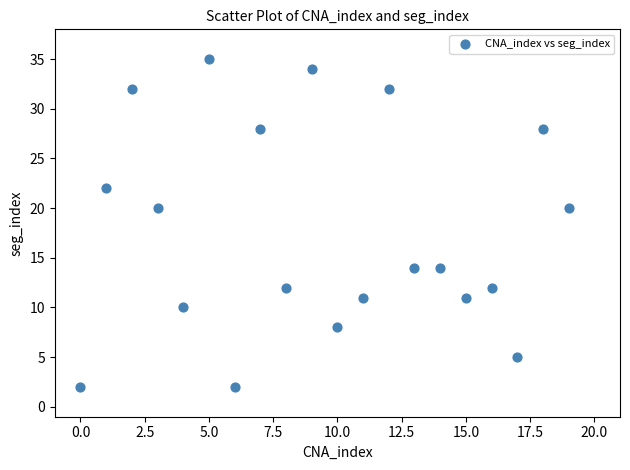

How many data points are displayed?

20